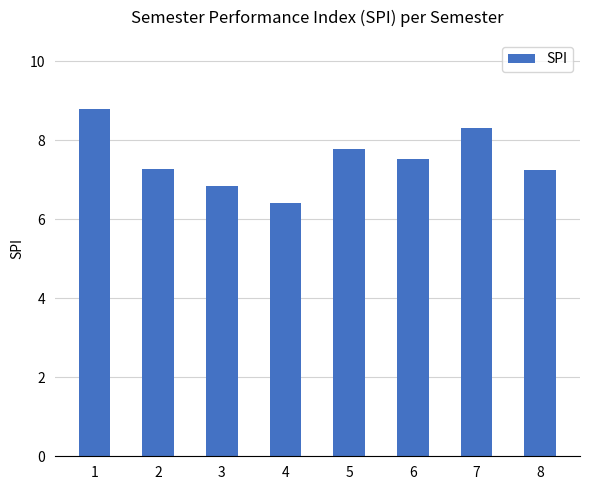

Is it true that the value at 5 is 7.8?

True